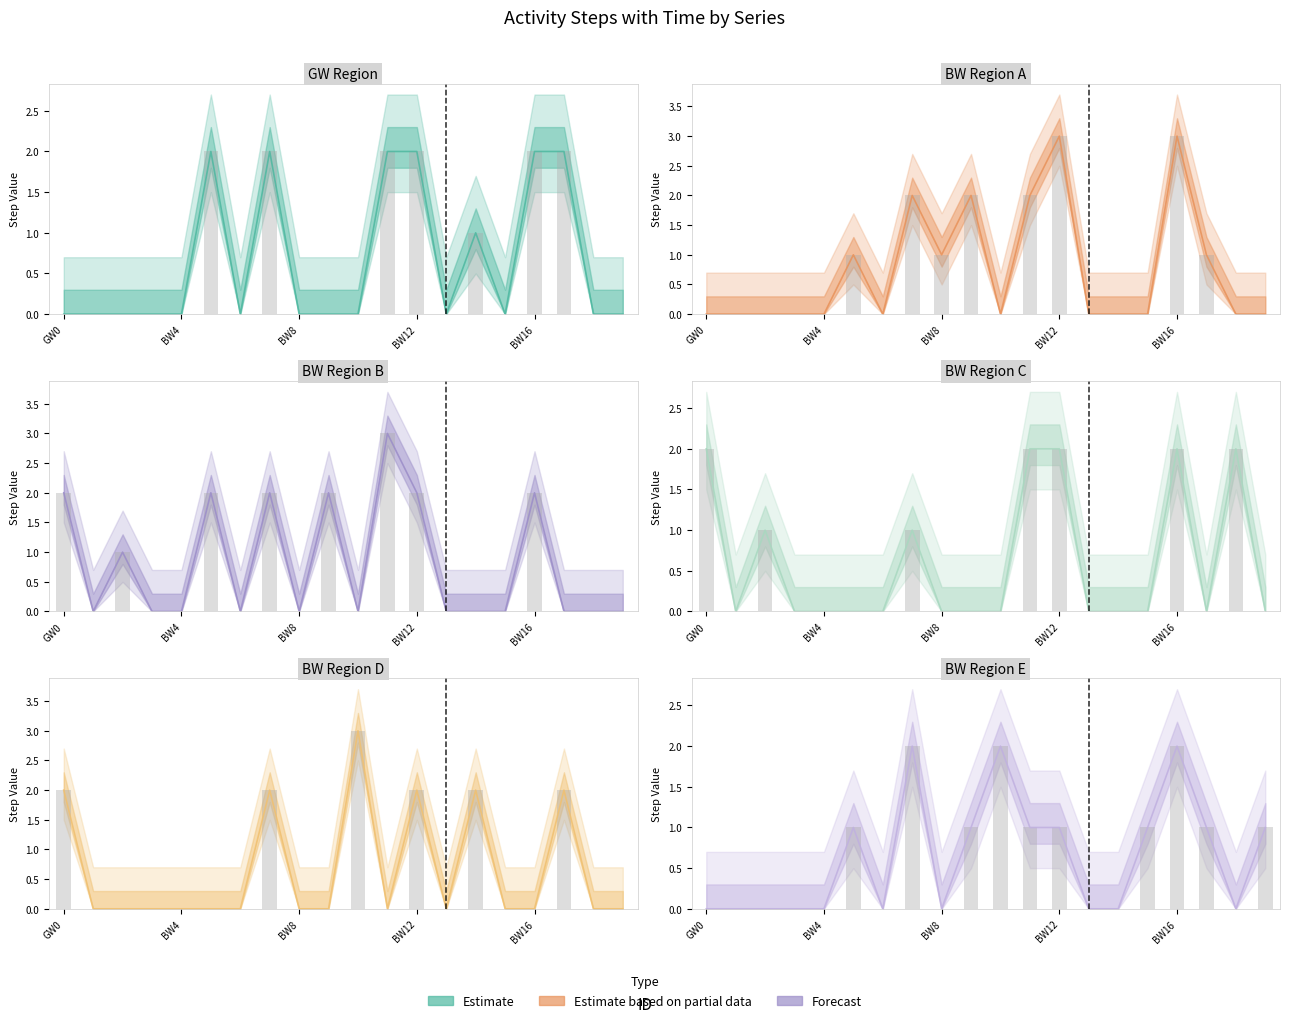

Count the number of categories in the chart.

20